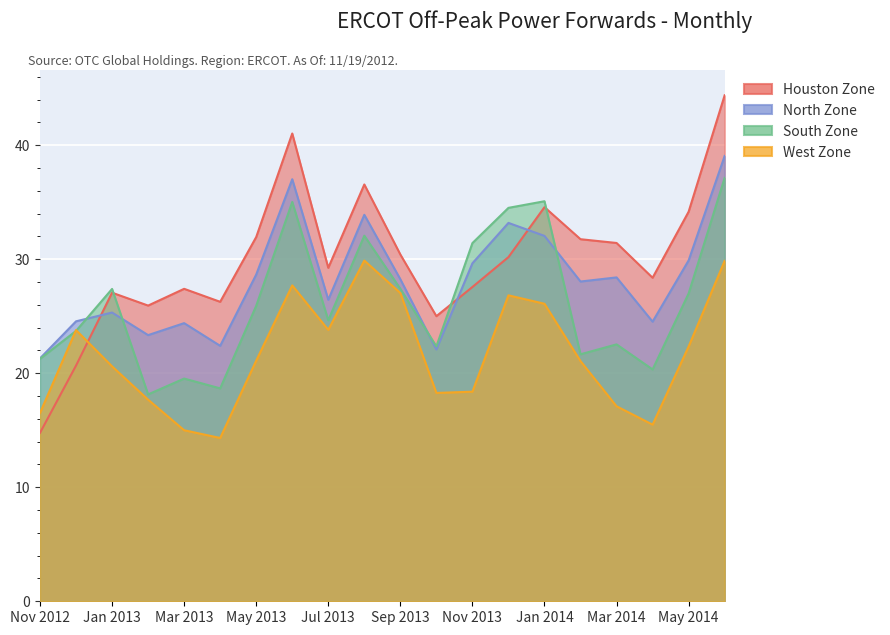

At how many categories does at least one series exceed 16?

20